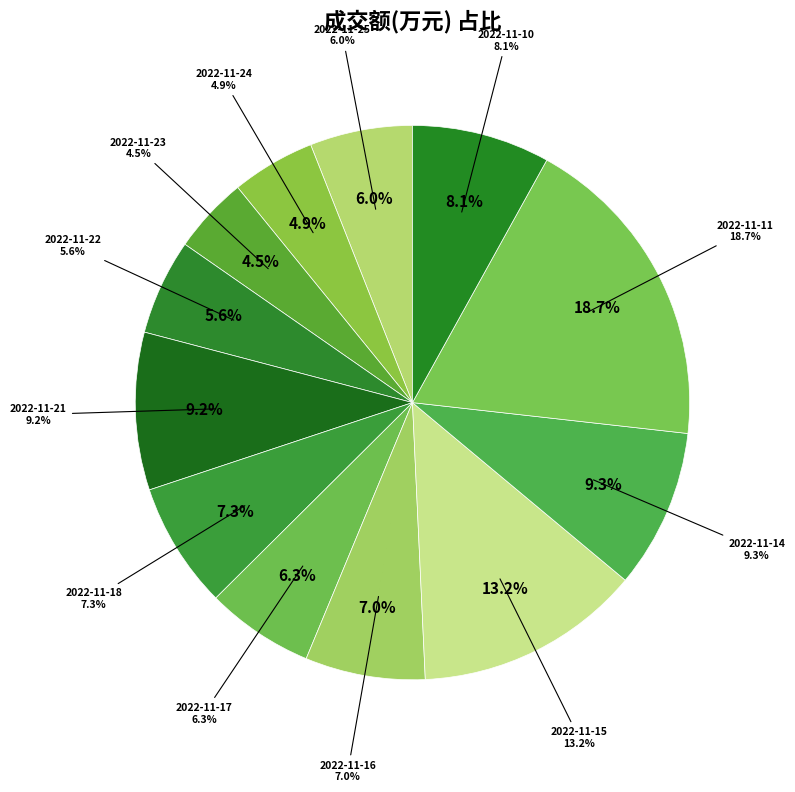

How many slices are in this pie chart?

12